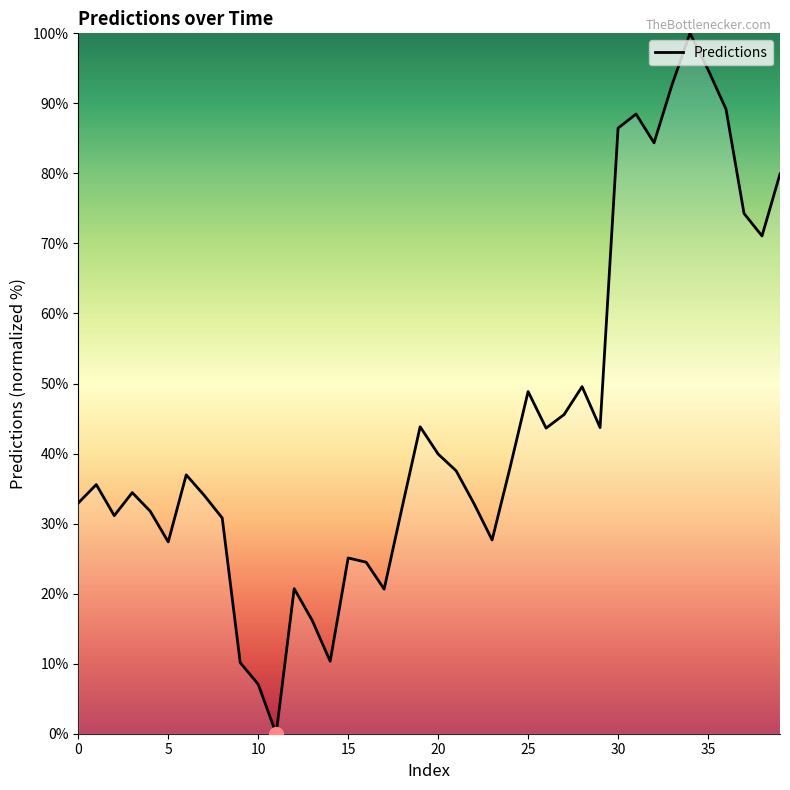

What is the greatest value displayed?

100.0